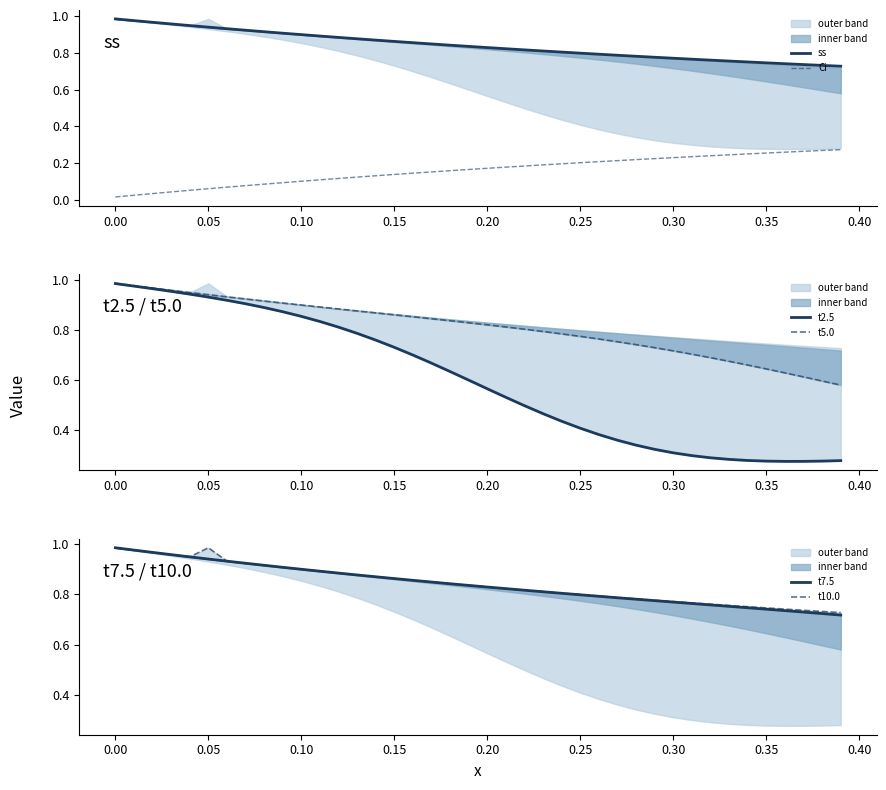

True or false: Ci and ss intersect in this chart.

False